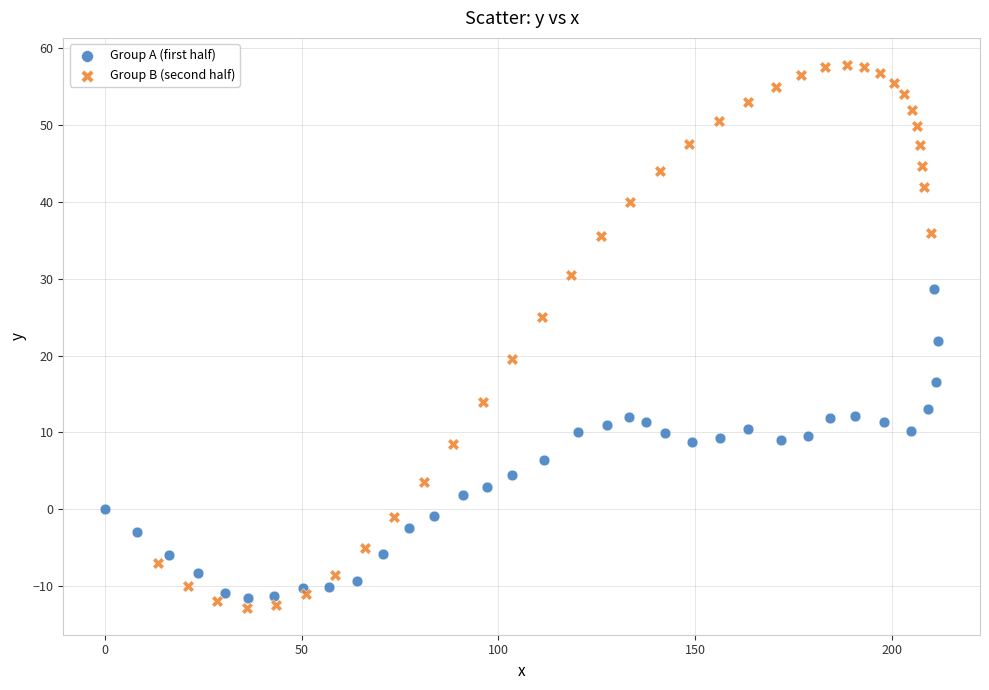

What are all the series names shown in the legend?

Group A (first half), Group B (second half)